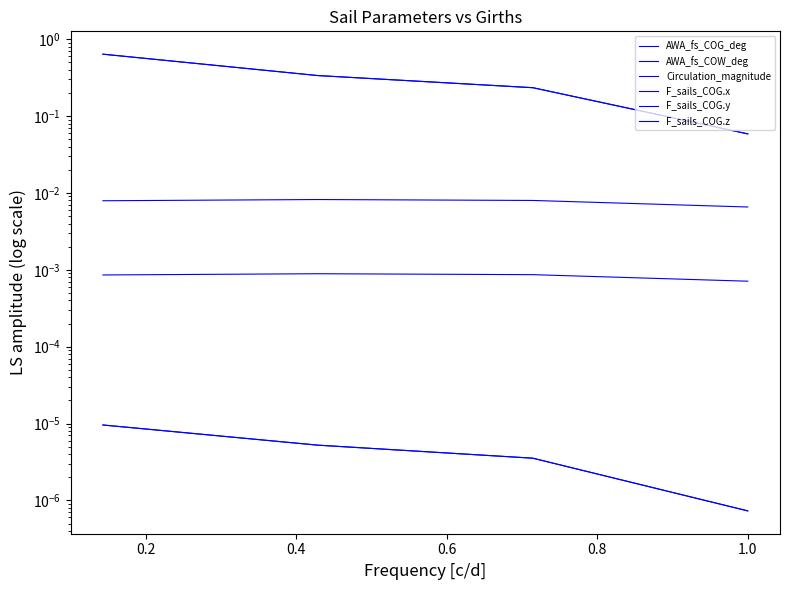

The AWA_fs_COW_deg series shows 1.1 at 0.0. True or false?

False